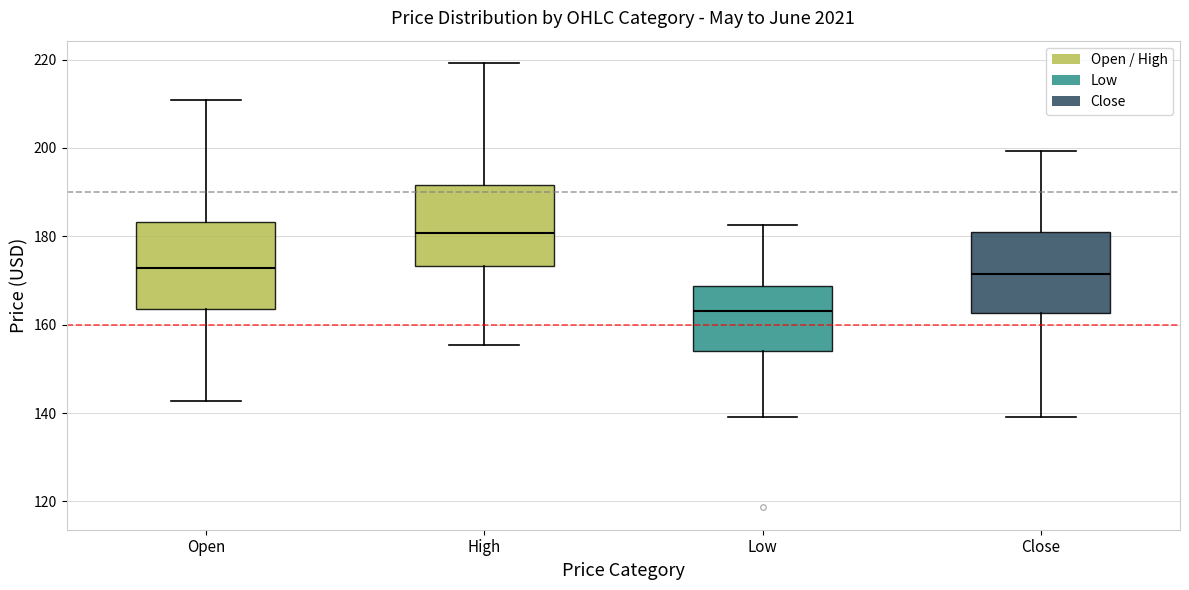

Which box has the lowest median line?

Low